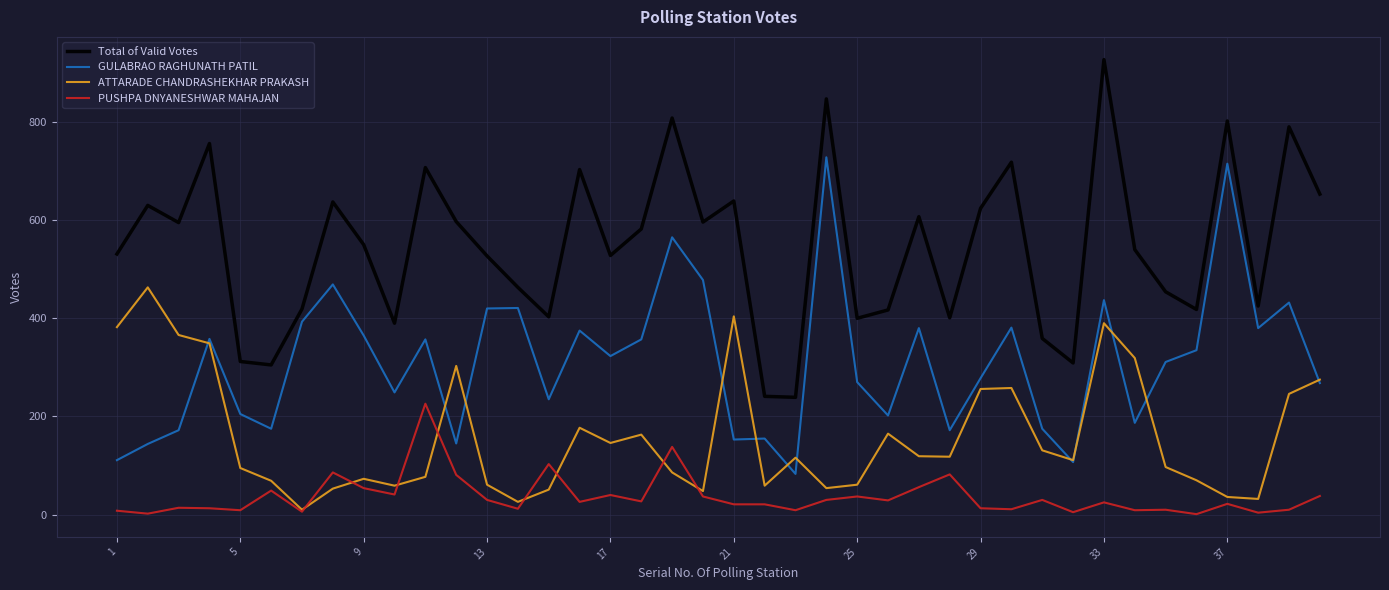

True or false: Total of Valid Votes and GULABRAO RAGHUNATH PATIL intersect in this chart.

False